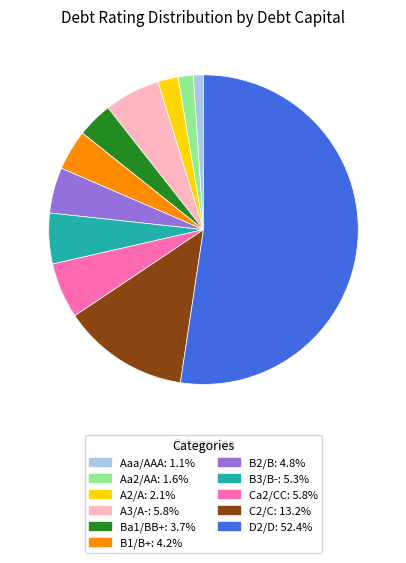

Does Ba1/BB+ represent more than half of the total?

No